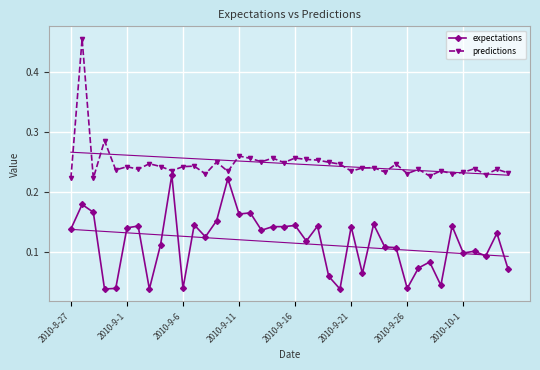

Which series has the largest total across all categories?

predictions